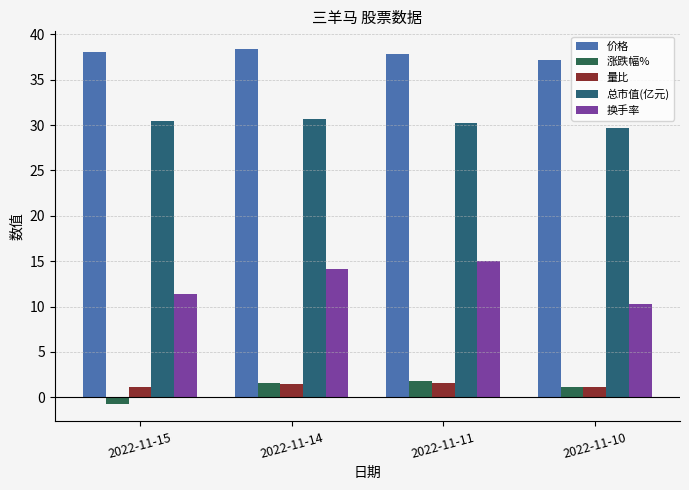

What are all the series names shown in the legend?

价格, 涨跌幅%, 量比, 总市值(亿元), 换手率